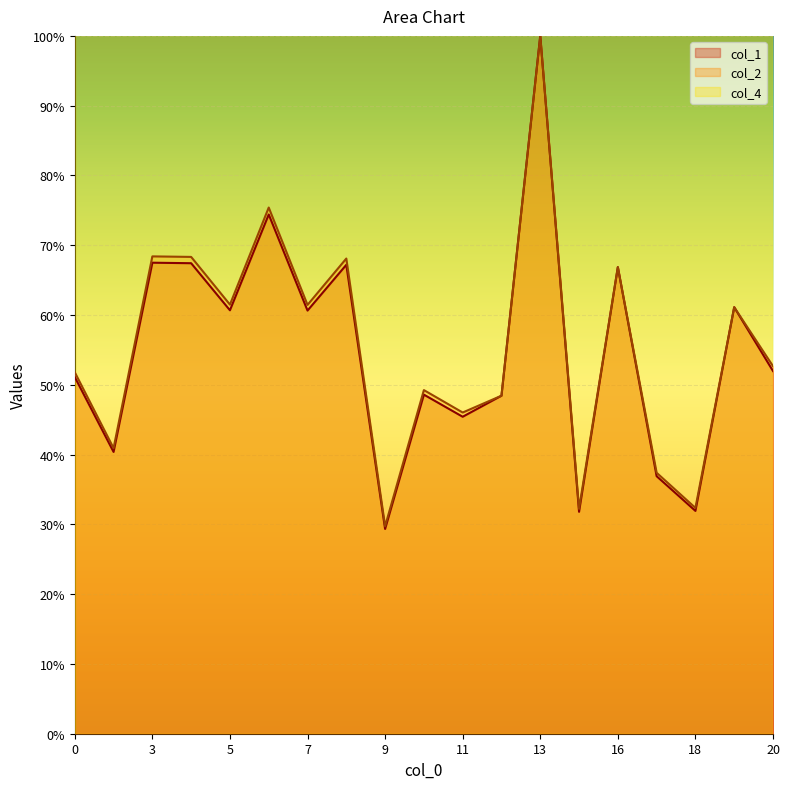

Which series has the widest spread of values?

col_1